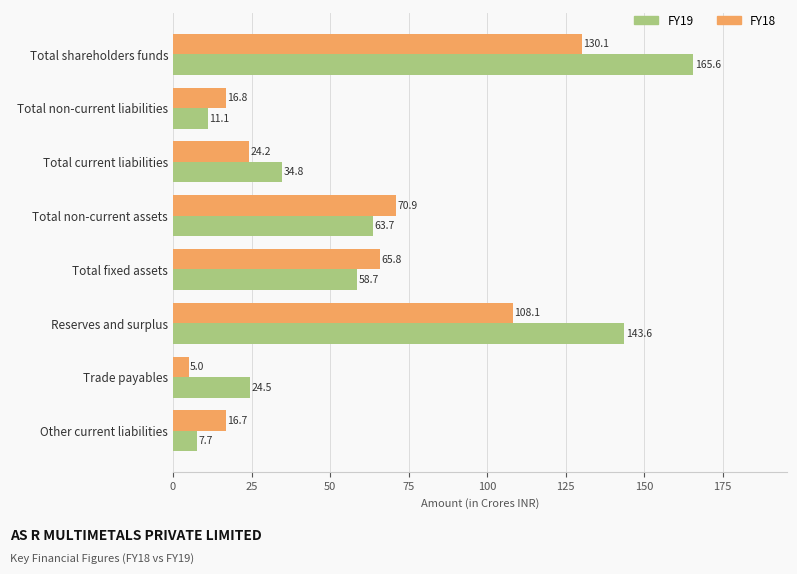

What is the highest value of the FY19 series?

165.6